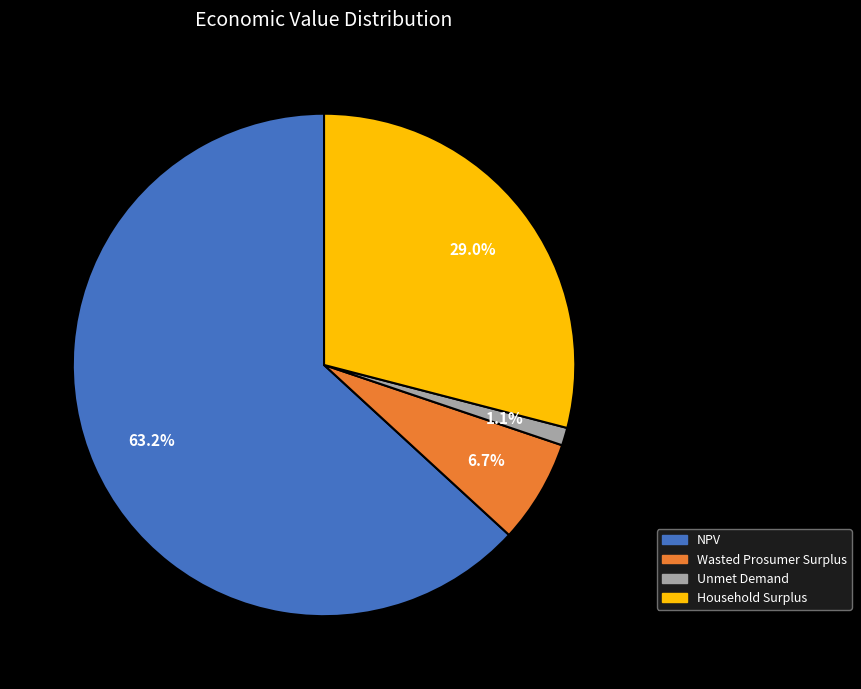

To the nearest percent, what is the difference between the largest and smallest slice percentages?

62%